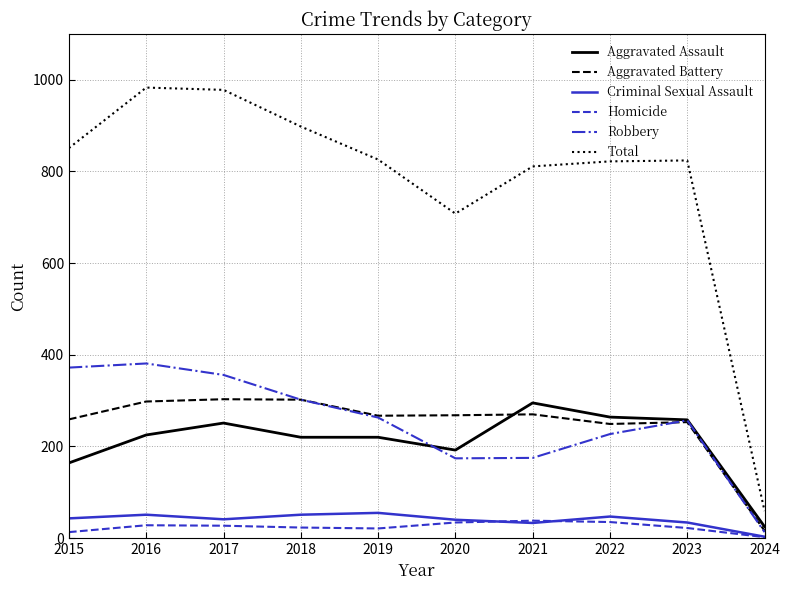

How many interior local valleys does the Robbery series have?

1